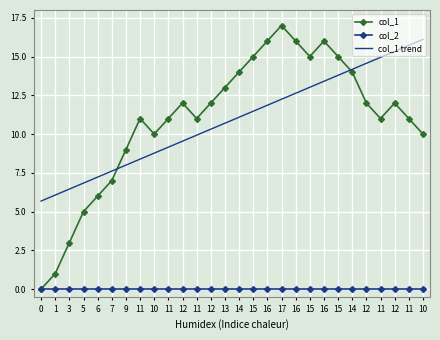

What is the approximate value of col_1 trend at 16?

11.9